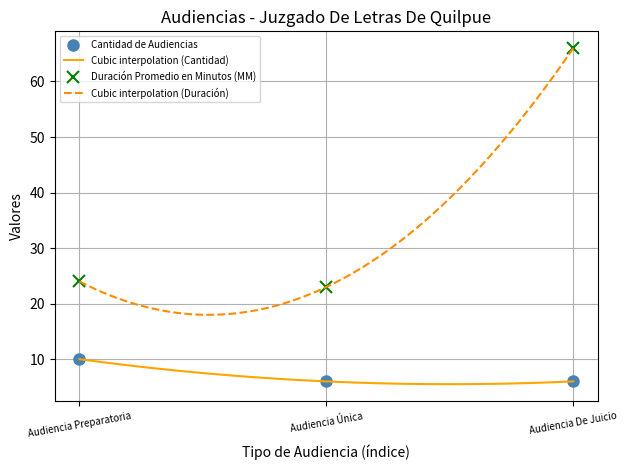

How many values in the Duración Promedio en Minutos (MM) series are below 24?

1